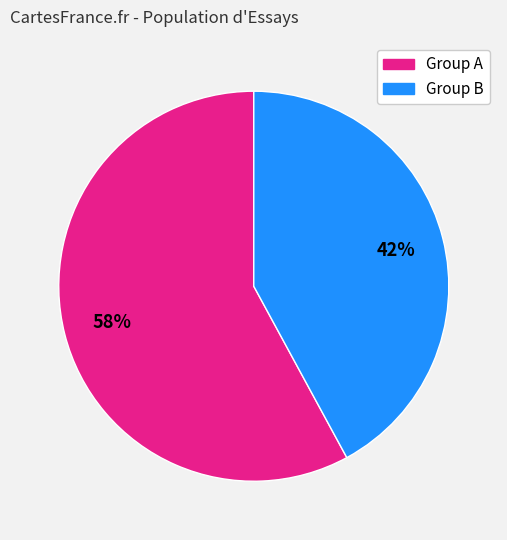

Is it true that Group A is 64% of the pie?

False